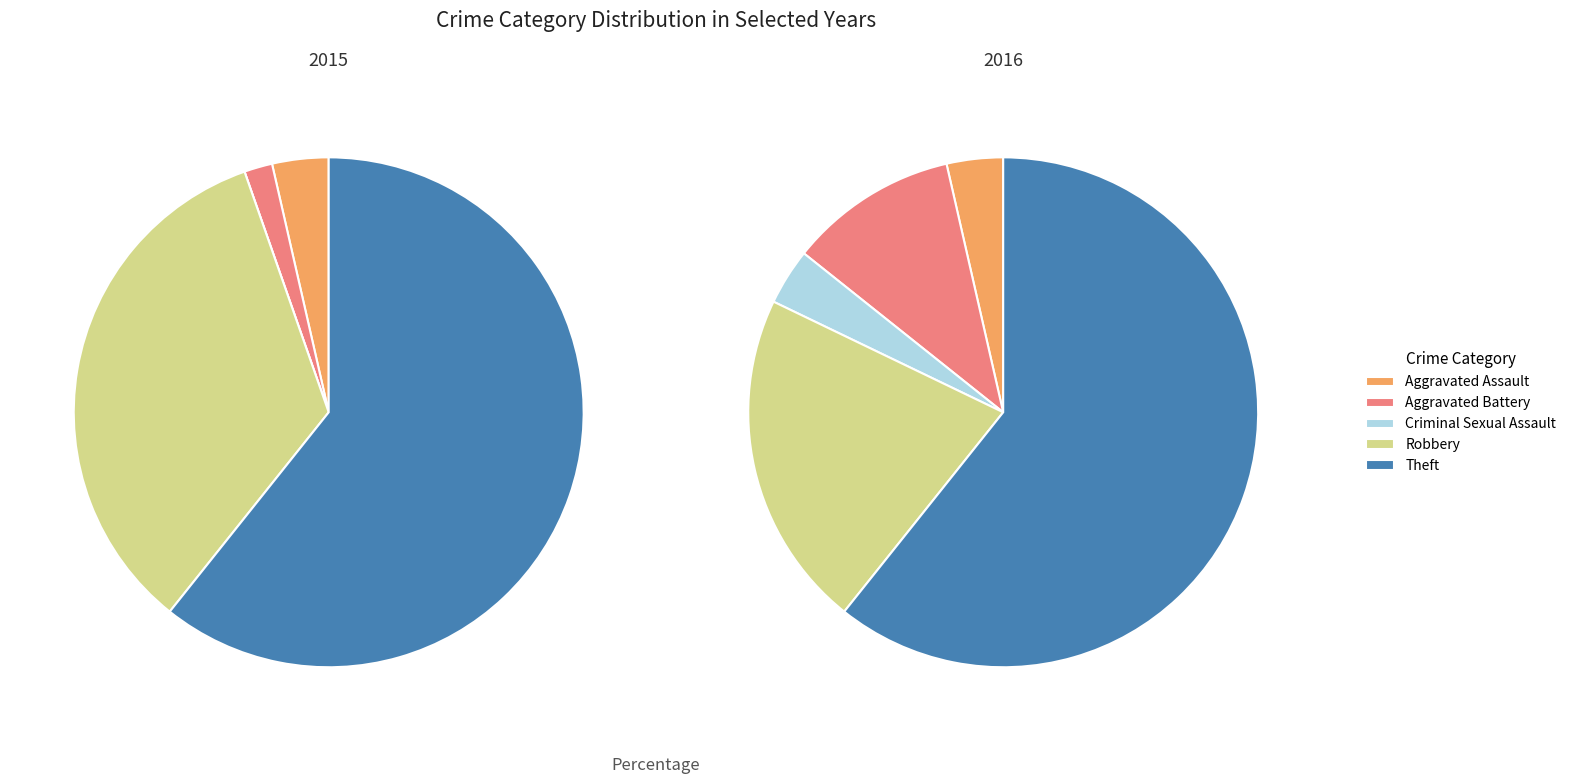

How many slices are in this pie chart?

5